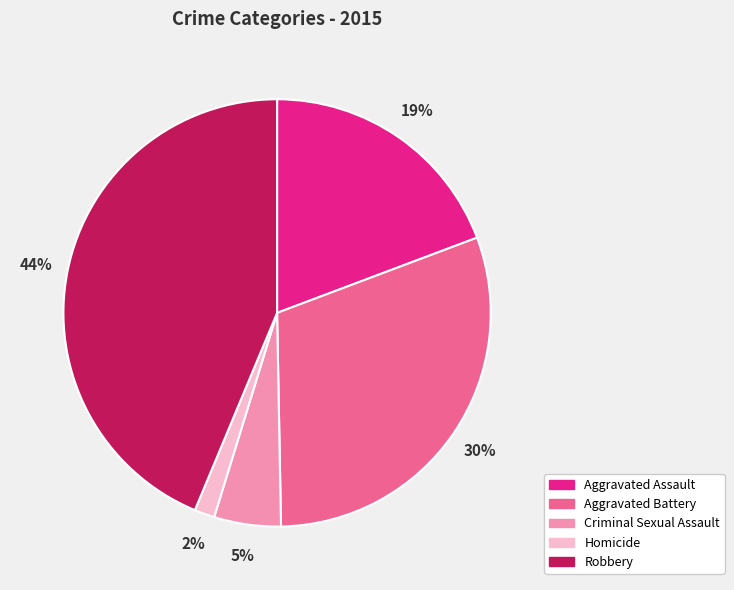

To the nearest percent, what is the average slice percentage?

20%